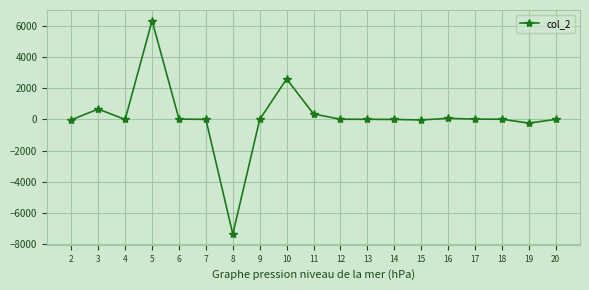

What is the minimum value shown in the chart?

-7364.0